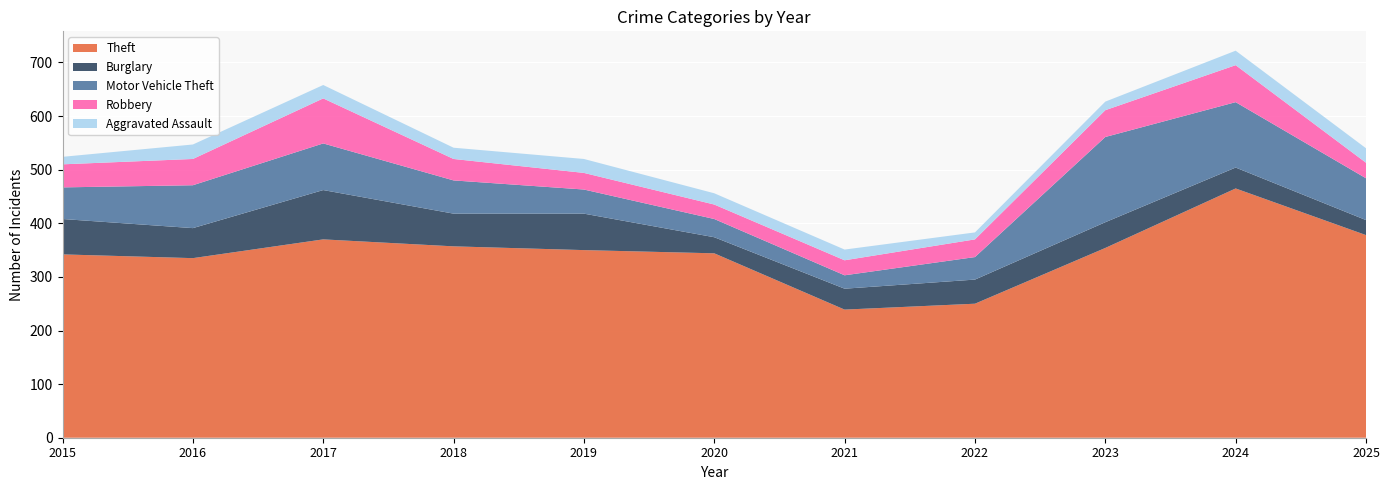

Reading left to right, transcribe all the data shown in this chart.

Theft: 342	335	370	357	350	344	239	250	354	465	378
Burglary: 66	56	92	61	68	30	39	45	48	39	28
Motor Vehicle Theft: 59	80	87	62	45	34	25	42	159	122	78
Robbery: 43	49	84	40	31	27	28	33	50	69	29
Aggravated Assault: 14	27	25	21	26	21	20	13	16	27	27